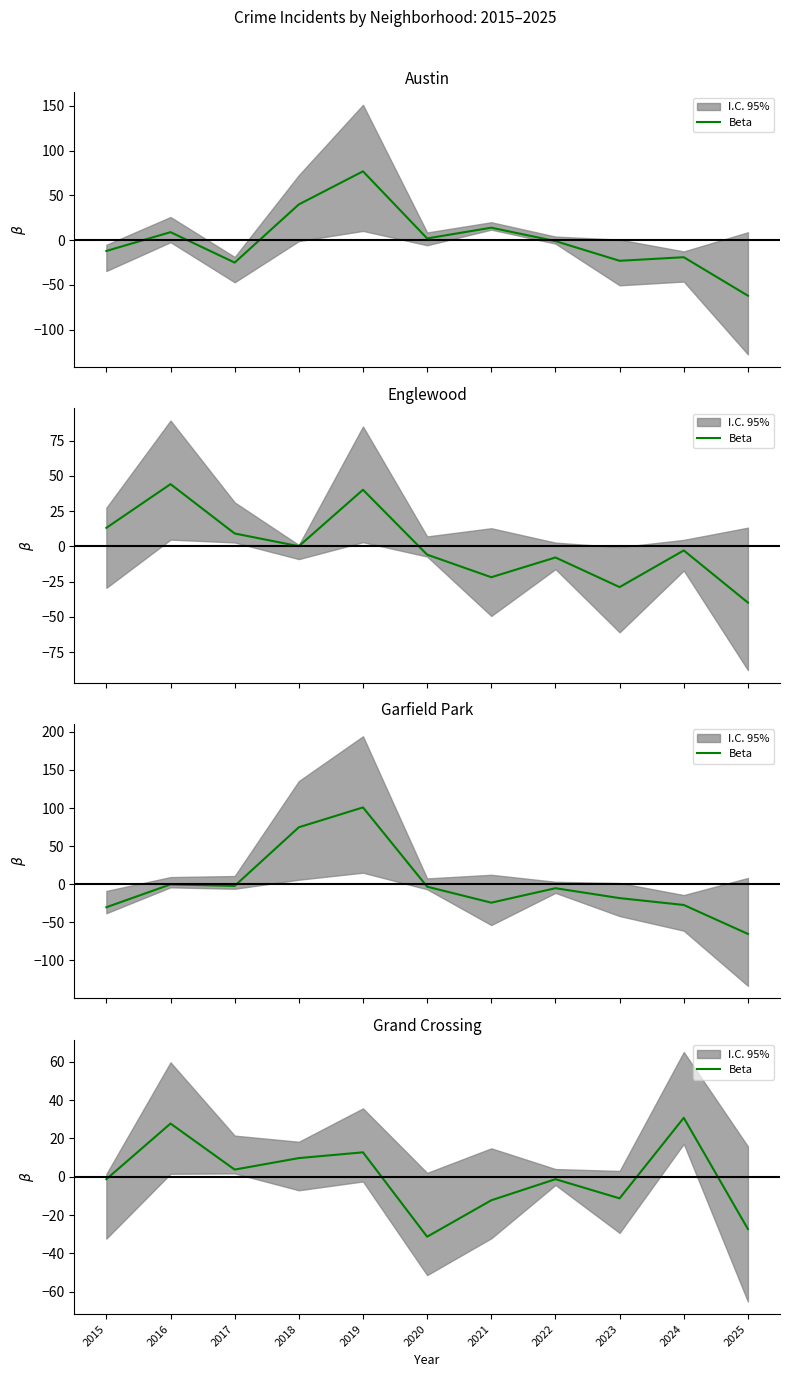

Rank the categories by value from lowest to highest.

2020, 2025, 2021, 2023, 2015, 2022, 2017, 2018, 2019, 2016, 2024